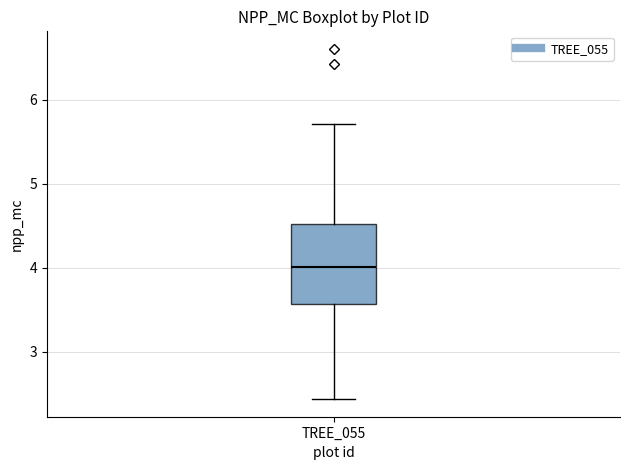

Where does the median line of the box for TREE_055 sit on the y-axis? The values are not printed on the chart, so give them approximately, as read against the axis.

4.0